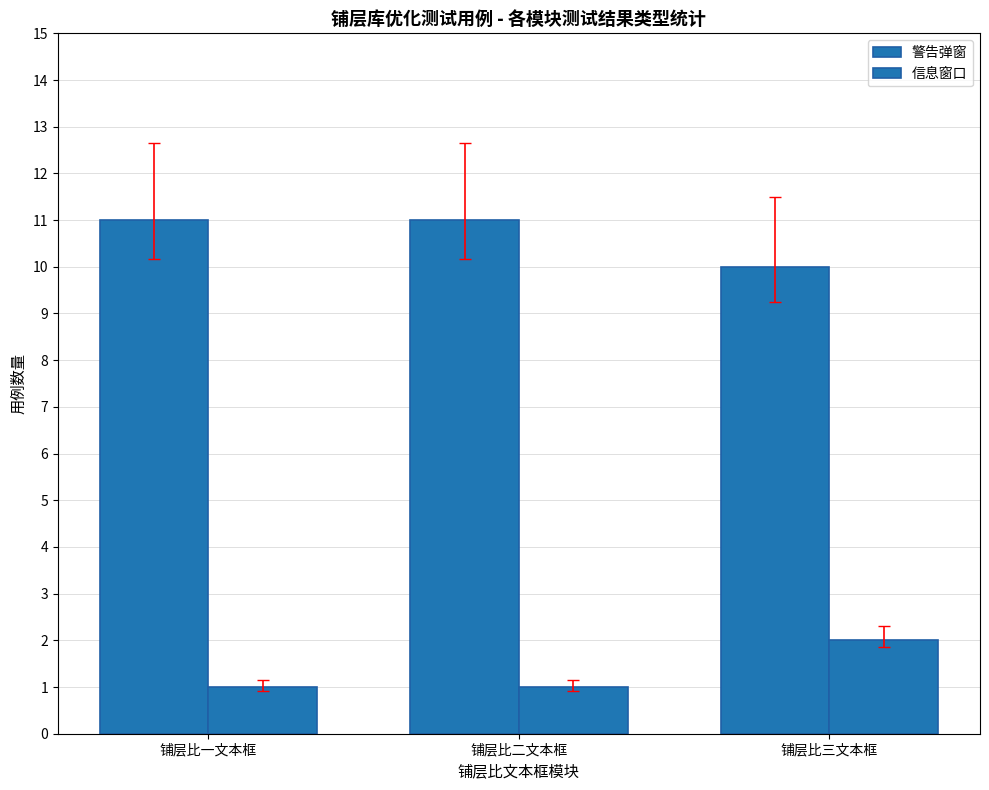

How many bars are there in each group?

2